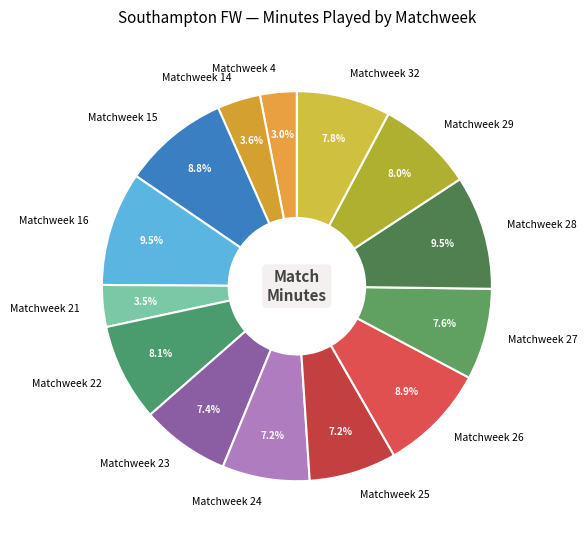

How many slices are in this pie chart?

14